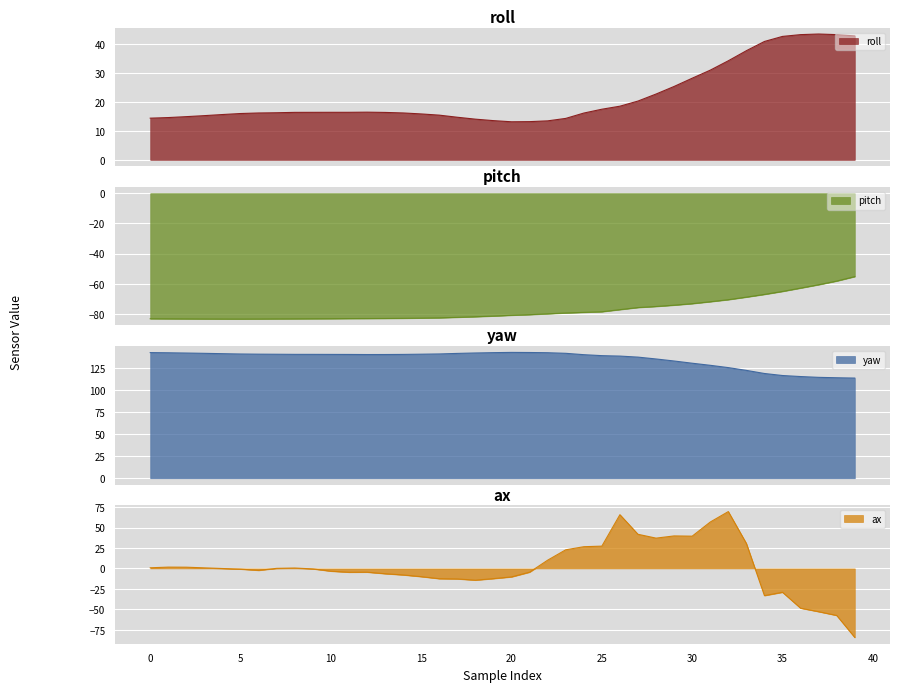

What is the highest value of the roll series?

43.6